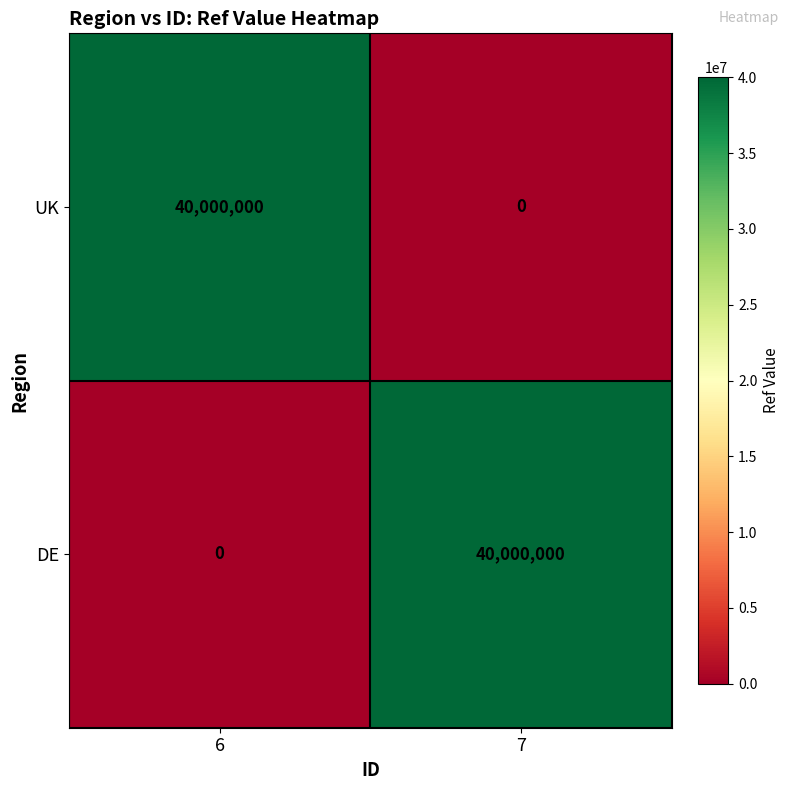

What is the difference between the highest and lowest values at 7?

40000000